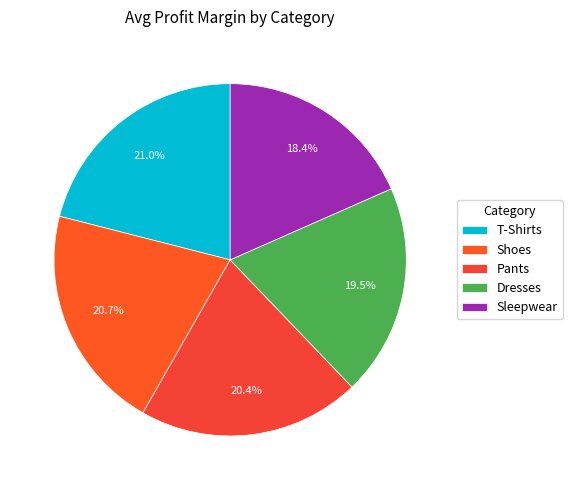

To the nearest percent, what is the combined percentage of Dresses and Pants?

40%